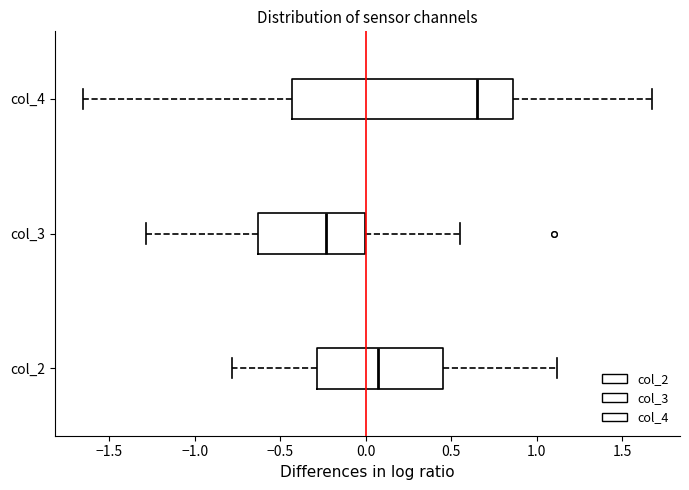

Which box's median line is the furthest to the left?

col_3